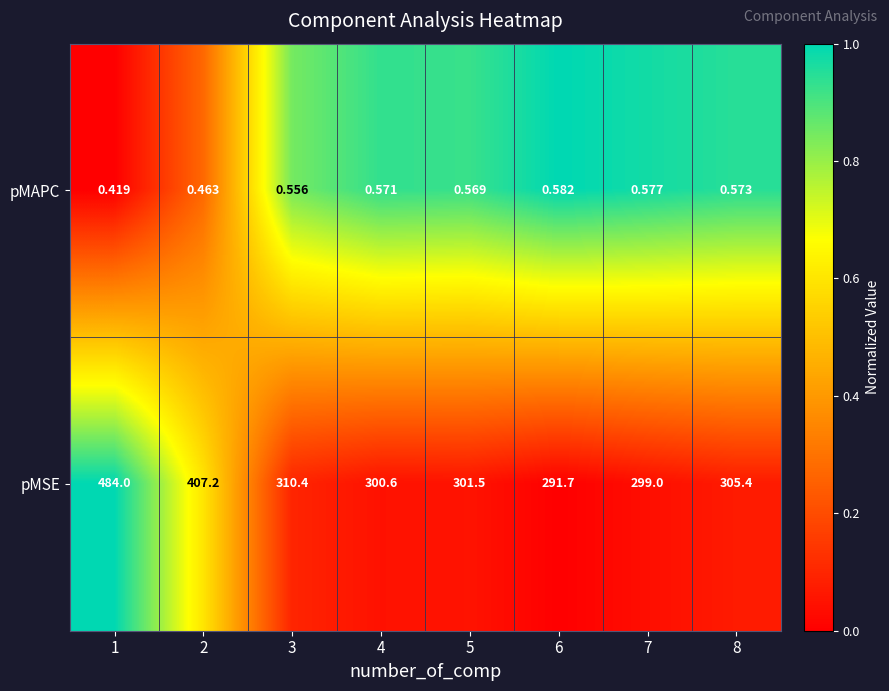

Rank the series at 5 from highest to lowest value.

pMSE, pMAPC